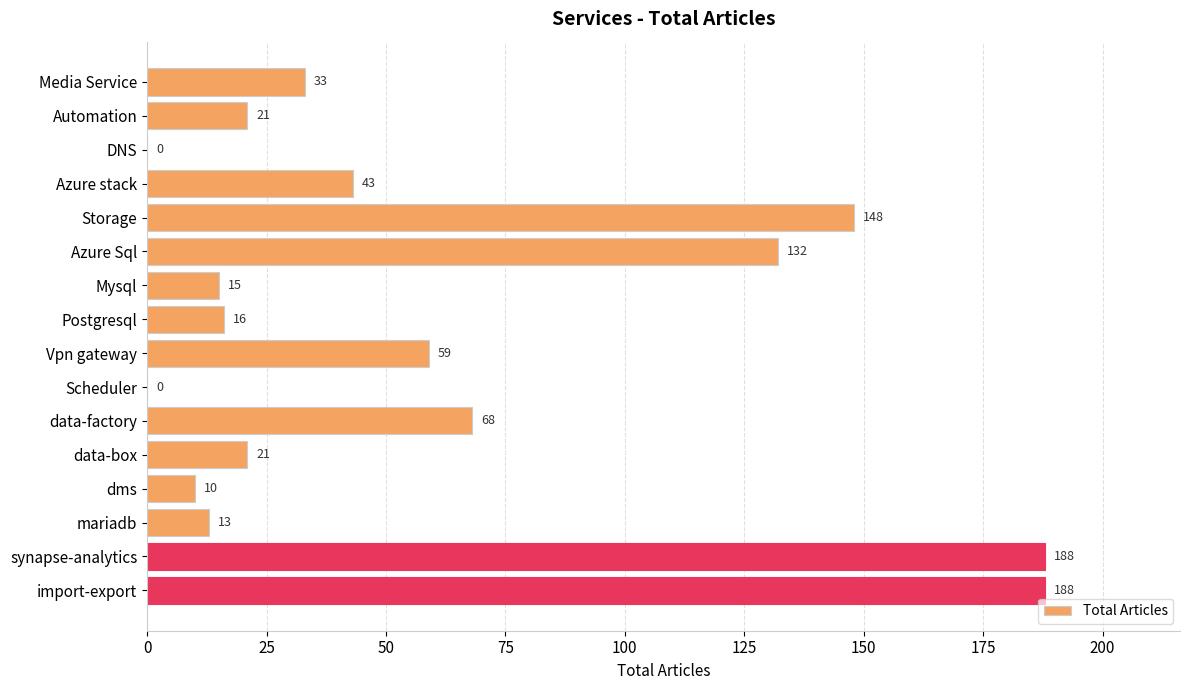

Does the chart contain stacked bars?

No